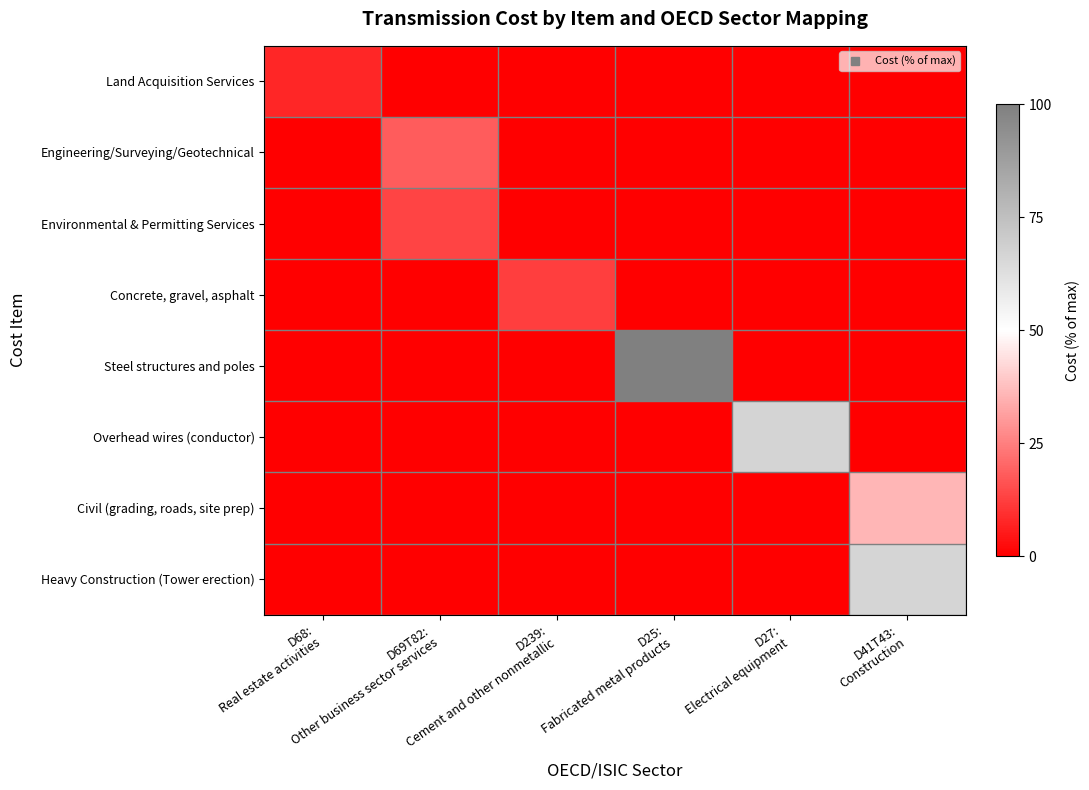

Reading right to left, list all the values displayed in this chart.

Land Acquisition Services: D41T43:
Construction=0.0	D27:
Electrical equipment=0.0	D25:
Fabricated metal products=0.0	D239:
Cement and other nonmetallic=0.0	D69T82:
Other business sector services=0.0	D68:
Real estate activities=7.6
Engineering/Surveying/Geotechnical: D41T43:
Construction=0.0	D27:
Electrical equipment=0.0	D25:
Fabricated metal products=0.0	D239:
Cement and other nonmetallic=0.0	D69T82:
Other business sector services=18.2	D68:
Real estate activities=0.0
Environmental & Permitting Services: D41T43:
Construction=0.0	D27:
Electrical equipment=0.0	D25:
Fabricated metal products=0.0	D239:
Cement and other nonmetallic=0.0	D69T82:
Other business sector services=13.6	D68:
Real estate activities=0.0
Concrete, gravel, asphalt: D41T43:
Construction=0.0	D27:
Electrical equipment=0.0	D25:
Fabricated metal products=0.0	D239:
Cement and other nonmetallic=12.1	D69T82:
Other business sector services=0.0	D68:
Real estate activities=0.0
Steel structures and poles: D41T43:
Construction=0.0	D27:
Electrical equipment=0.0	D25:
Fabricated metal products=100.0	D239:
Cement and other nonmetallic=0.0	D69T82:
Other business sector services=0.0	D68:
Real estate activities=0.0
Overhead wires (conductor): D41T43:
Construction=0.0	D27:
Electrical equipment=66.7	D25:
Fabricated metal products=0.0	D239:
Cement and other nonmetallic=0.0	D69T82:
Other business sector services=0.0	D68:
Real estate activities=0.0
Civil (grading, roads, site prep): D41T43:
Construction=35.7	D27:
Electrical equipment=0.0	D25:
Fabricated metal products=0.0	D239:
Cement and other nonmetallic=0.0	D69T82:
Other business sector services=0.0	D68:
Real estate activities=0.0
Heavy Construction (Tower erection): D41T43:
Construction=66.2	D27:
Electrical equipment=0.0	D25:
Fabricated metal products=0.0	D239:
Cement and other nonmetallic=0.0	D69T82:
Other business sector services=0.0	D68:
Real estate activities=0.0